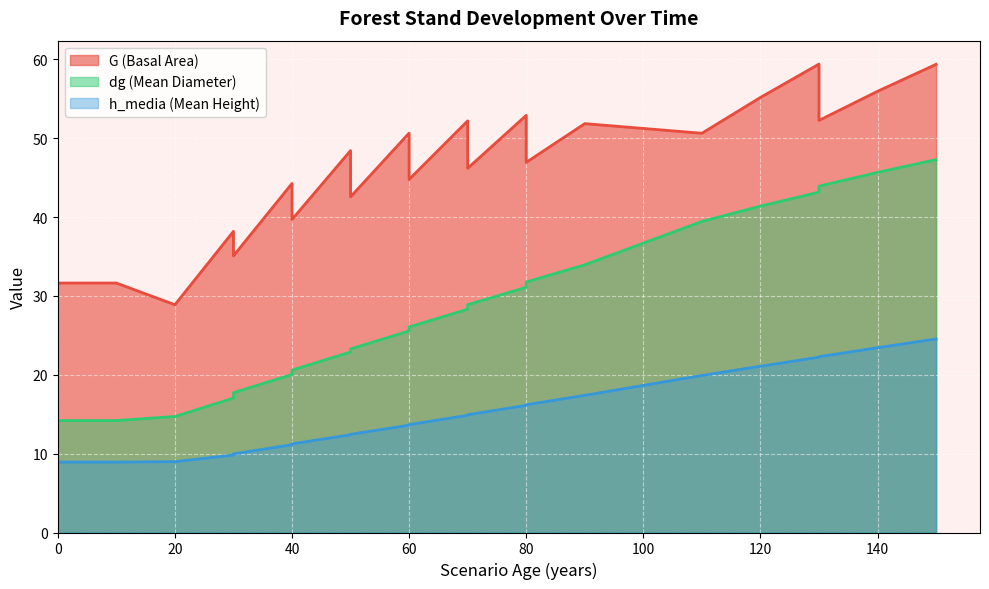

What is the spread (max minus min) of values at 0?

22.7